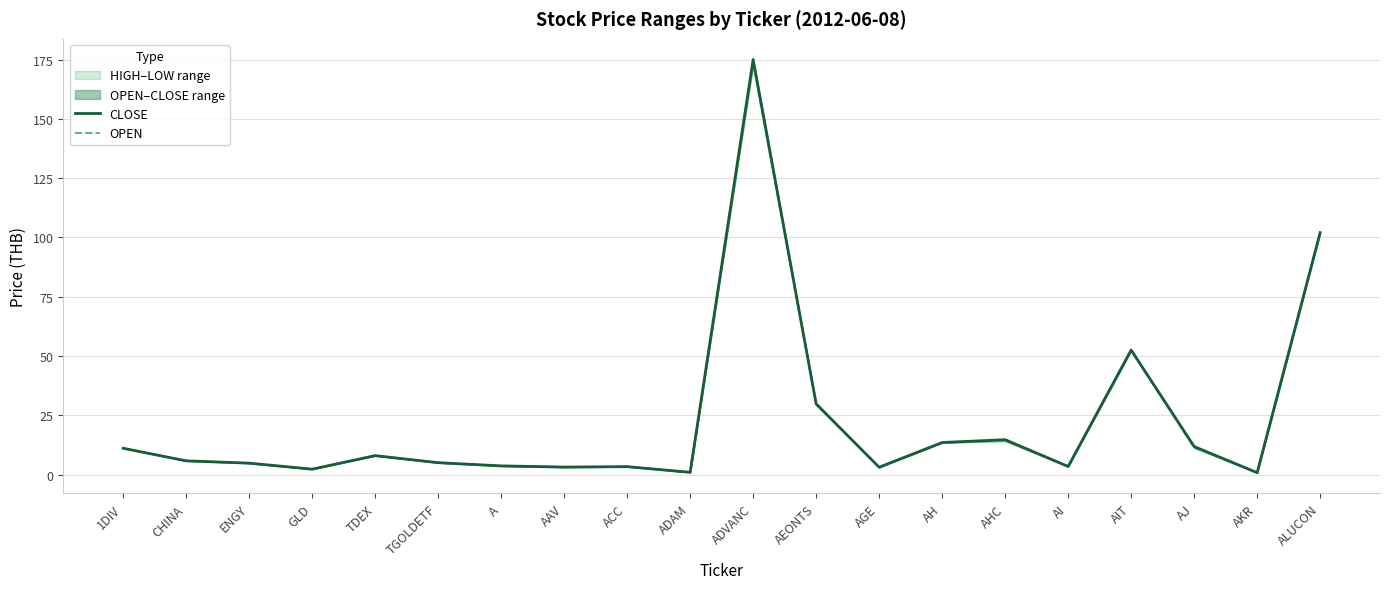

Does the chart display data point markers on the line(s)?

No